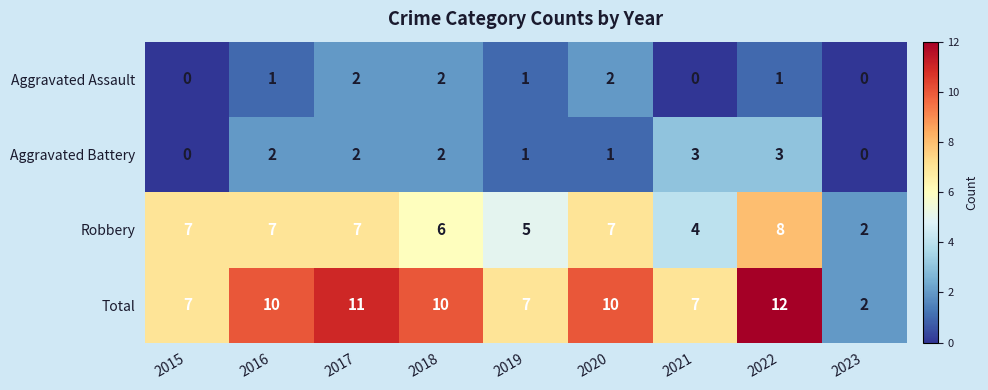

How many categories are shown in the chart?

9